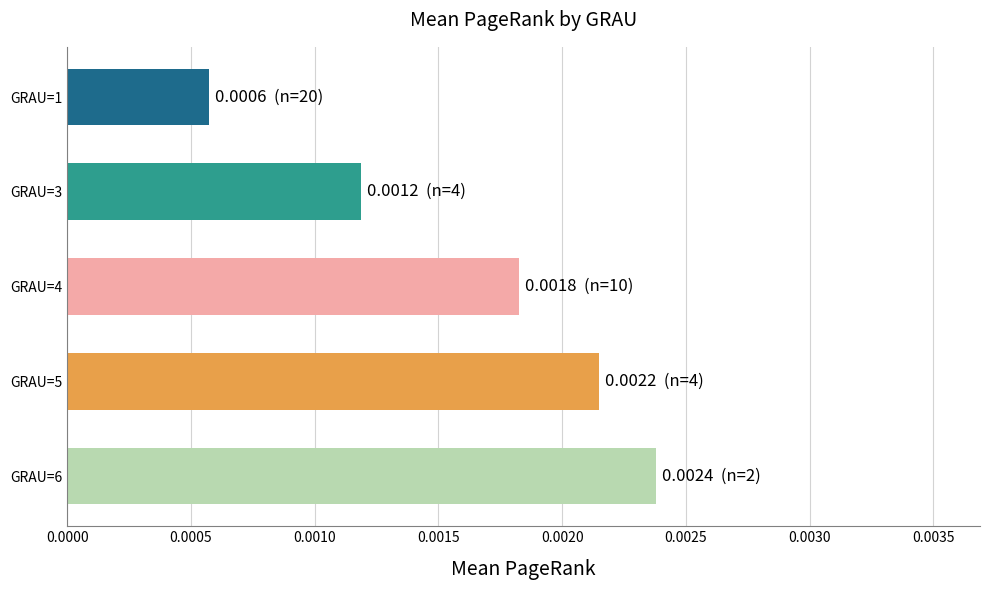

At which label is the value closest to 0?

GRAU=1